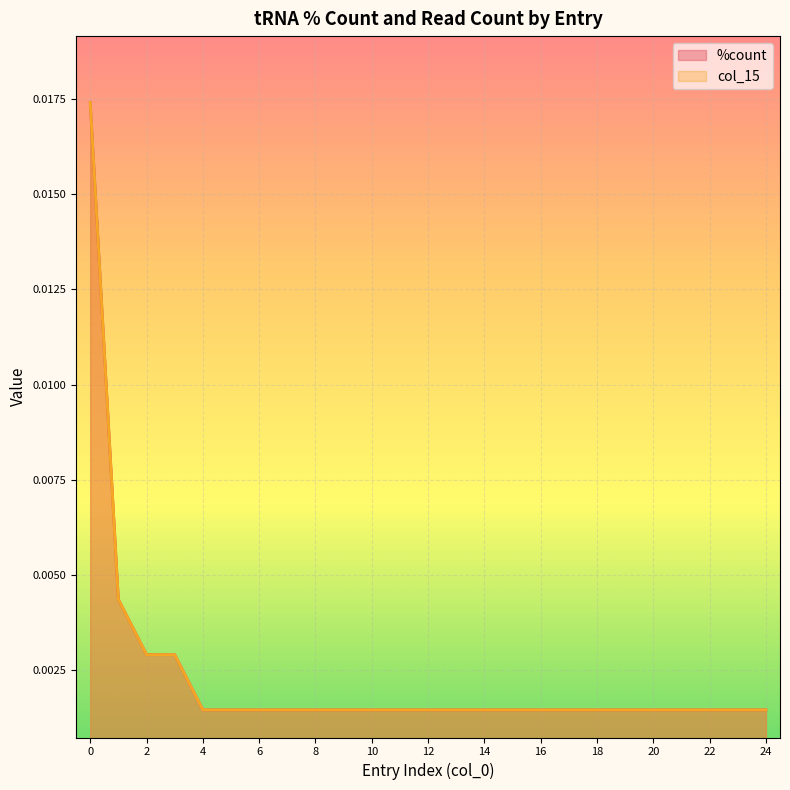

Is the value of col_15 at 15 greater than the value of %count at 9?

No